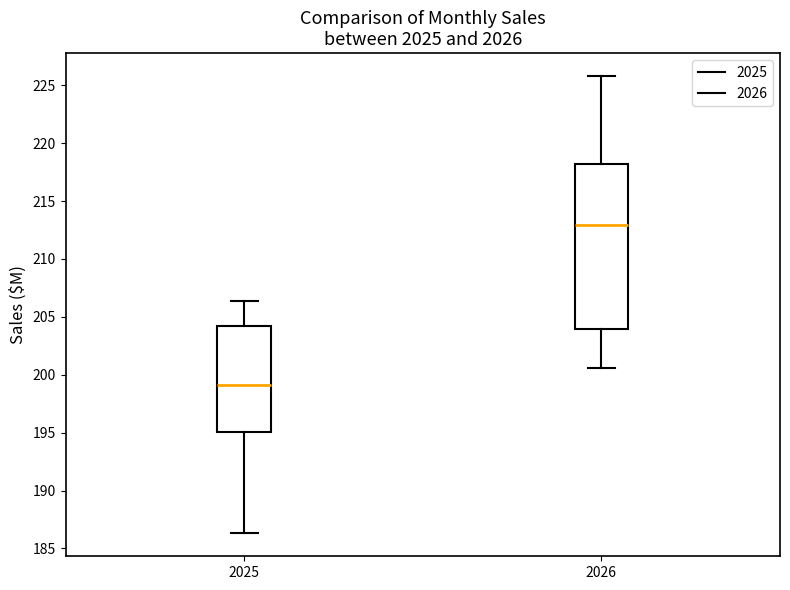

Where does the lower whisker of the box at x = 2025 end on the y-axis? The values are not printed on the chart, so give them approximately, as read against the axis.

186.5